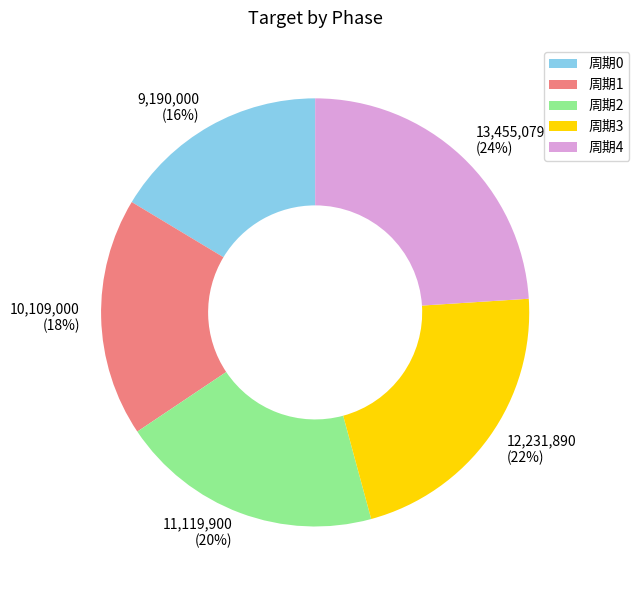

Approximately how many times larger is the value at 周期4 compared to 周期1?

1.3